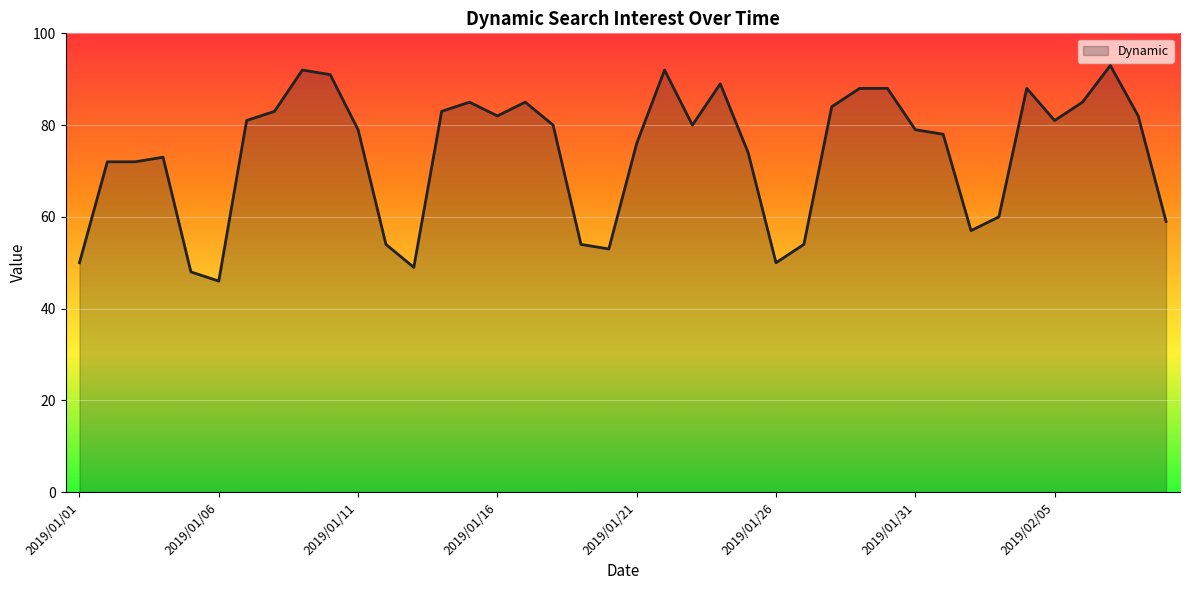

What is the greatest value displayed?

93